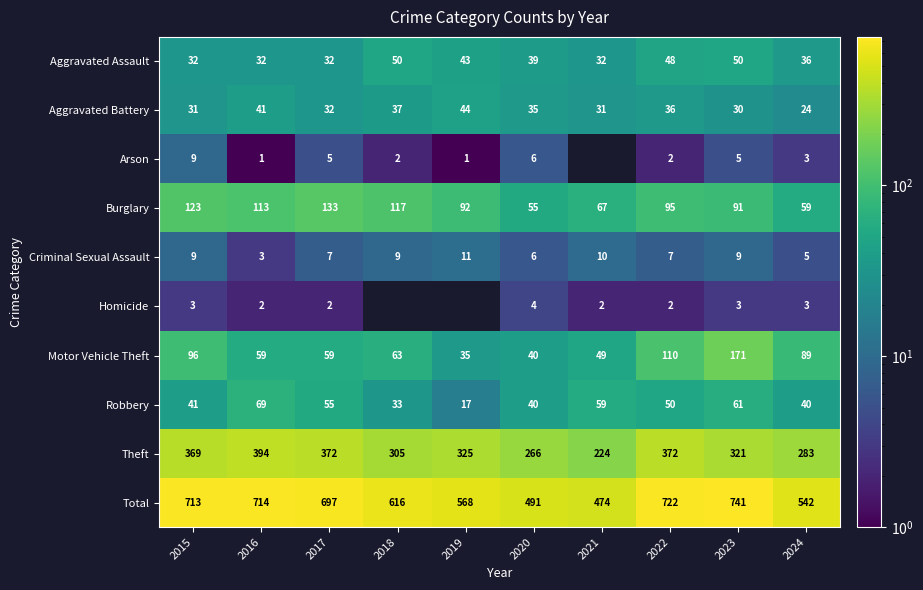

What is the greatest value displayed?

741.0